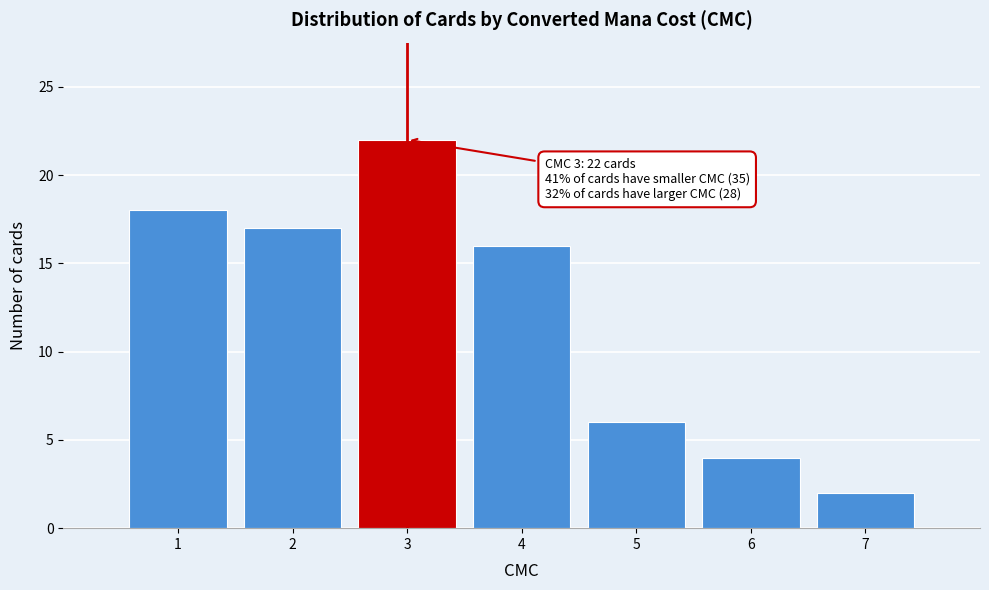

Over which range of the x-axis is the bar tallest?

2.5 to 3.5